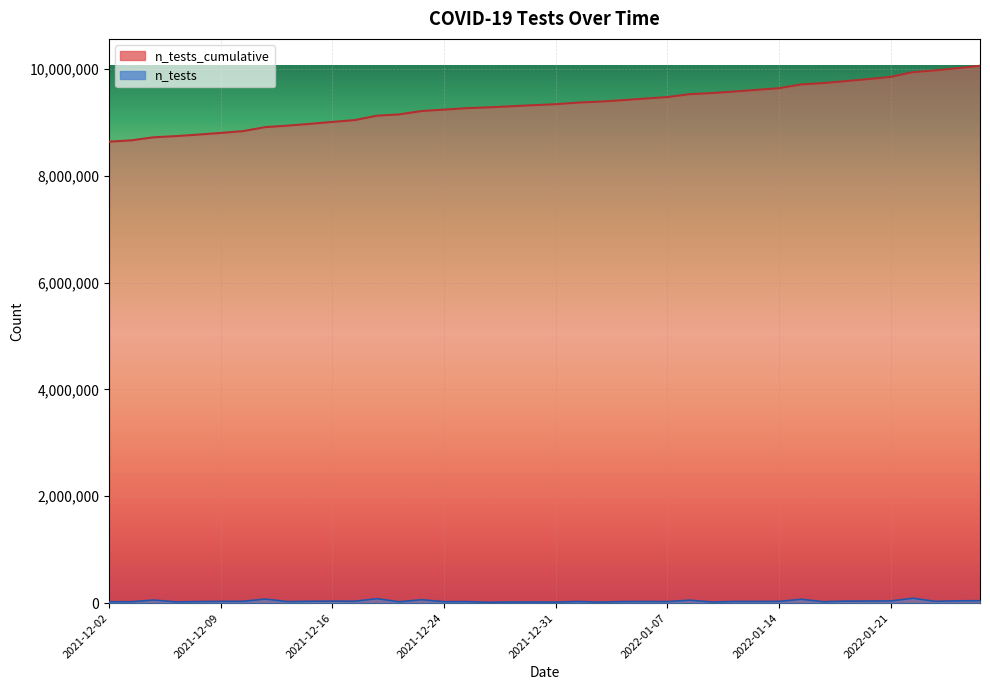

What is the difference between the maximum and minimum values?

1421216